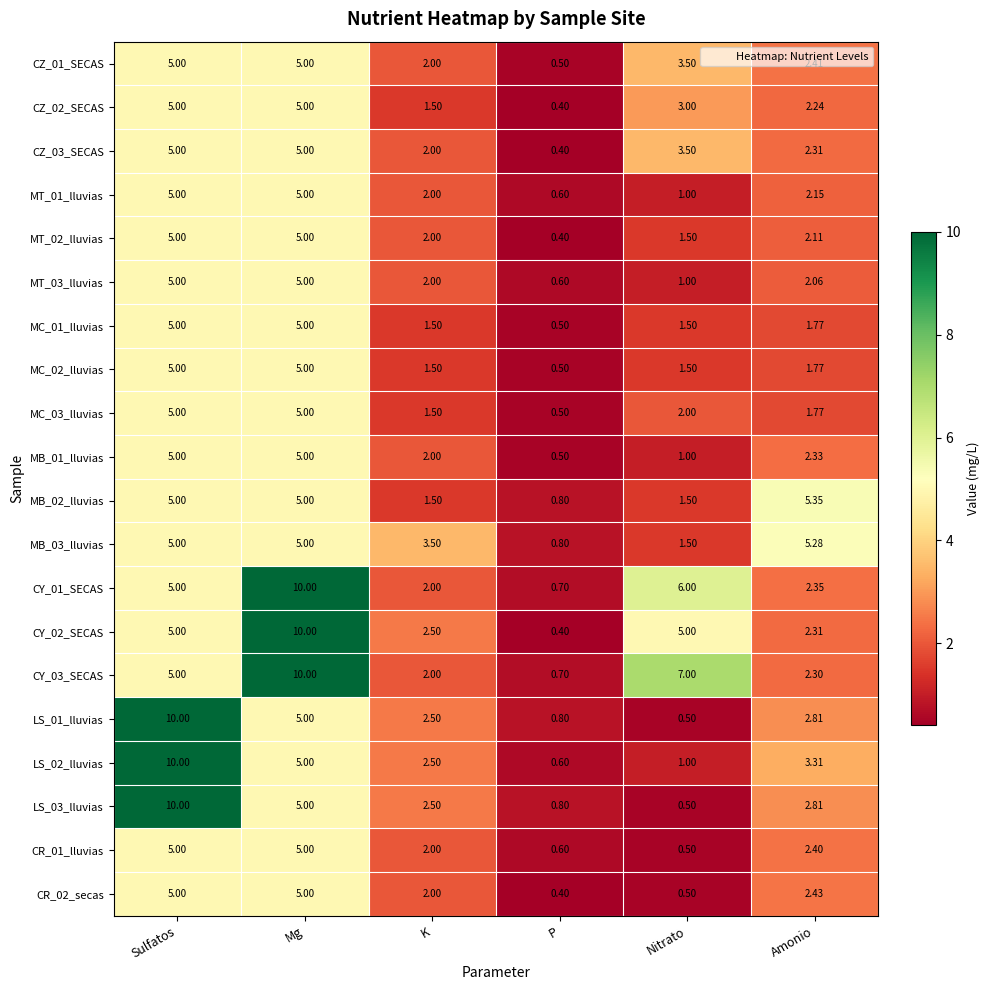

Is the value of MT_02_lluvias at Amonio greater than the value of MC_02_lluvias at K?

Yes